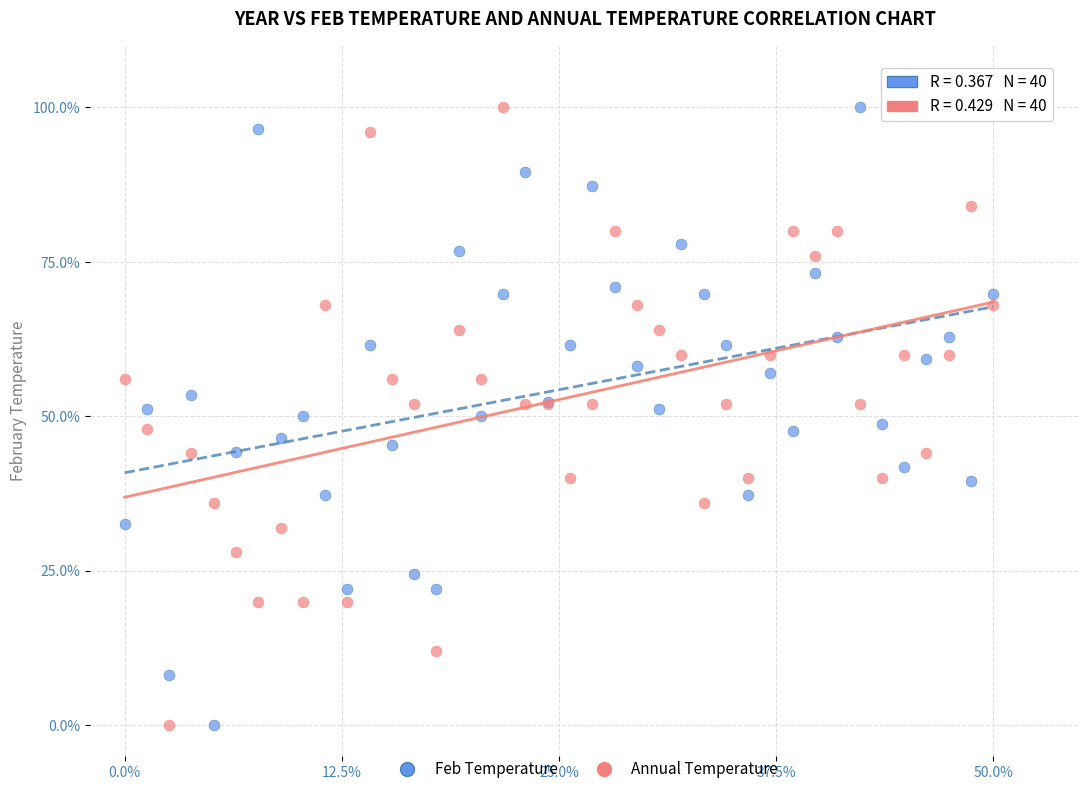

What is the X range (max minus min) for the scatter plot?

50.0